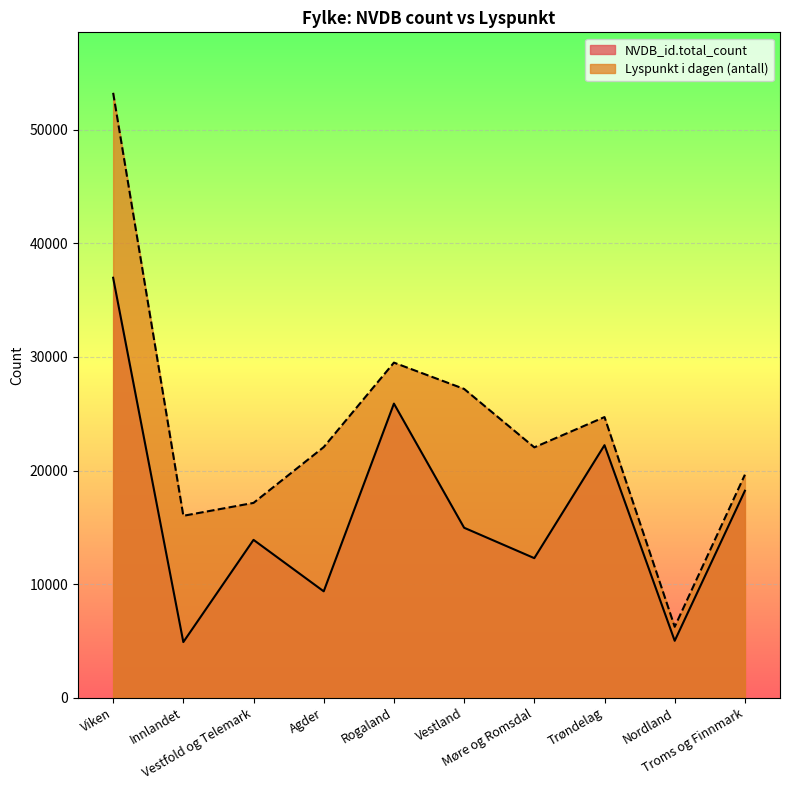

Which category has the lowest value across all series?

Innlandet